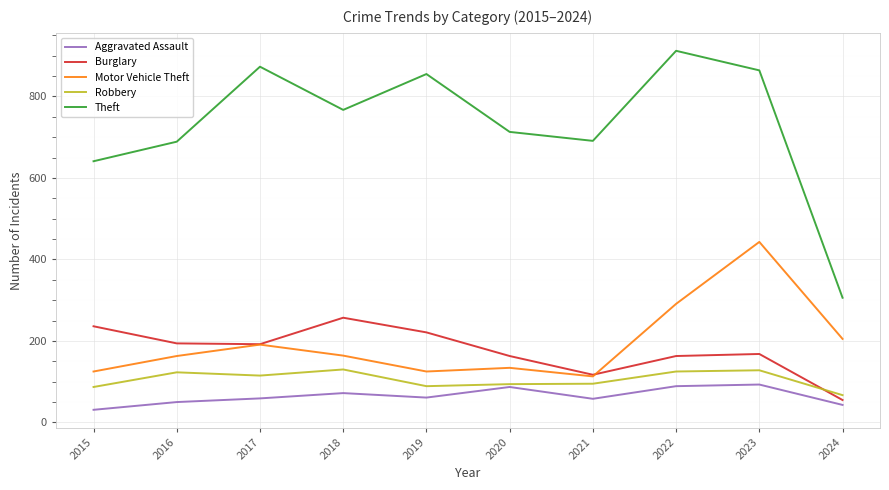

Which series changed the most between 2016 and 2023?

Motor Vehicle Theft